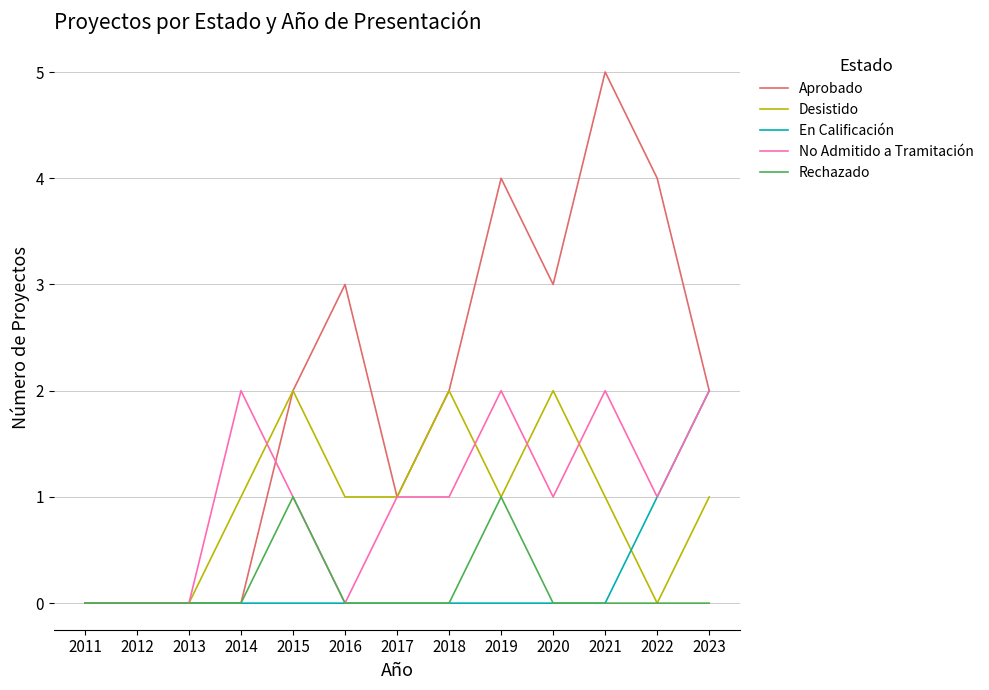

Reading left to right, extract all data points from this chart.

Aprobado: 2011=0	2012=0	2013=0	2014=0	2015=2	2016=3	2017=1	2018=2	2019=4	2020=3	2021=5	2022=4	2023=2
Desistido: 2011=0	2012=0	2013=0	2014=1	2015=2	2016=1	2017=1	2018=2	2019=1	2020=2	2021=1	2022=0	2023=1
En Calificación: 2011=0	2012=0	2013=0	2014=0	2015=0	2016=0	2017=0	2018=0	2019=0	2020=0	2021=0	2022=1	2023=2
No Admitido a Tramitación: 2011=0	2012=0	2013=0	2014=2	2015=1	2016=0	2017=1	2018=1	2019=2	2020=1	2021=2	2022=1	2023=2
Rechazado: 2011=0	2012=0	2013=0	2014=0	2015=1	2016=0	2017=0	2018=0	2019=1	2020=0	2021=0	2022=0	2023=0